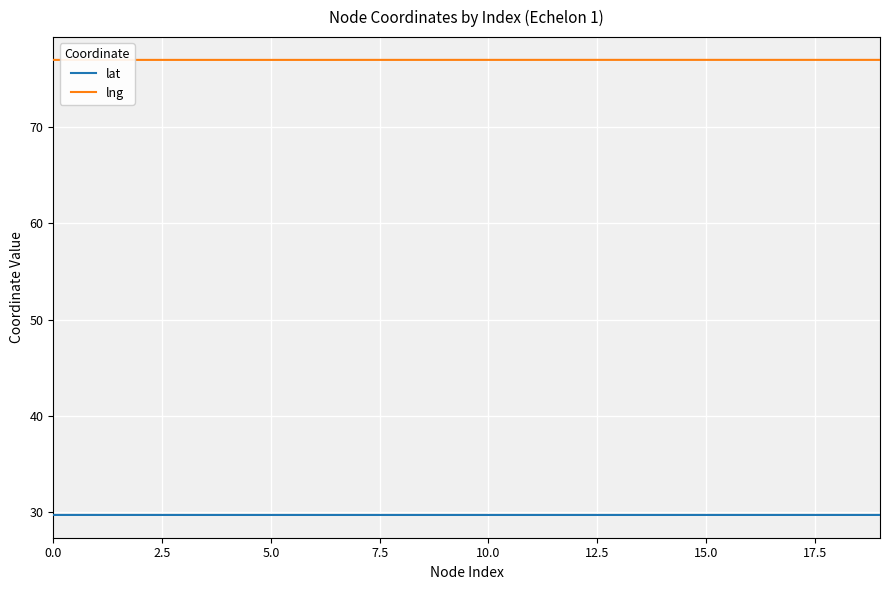

At how many categories does at least one series exceed 63?

20